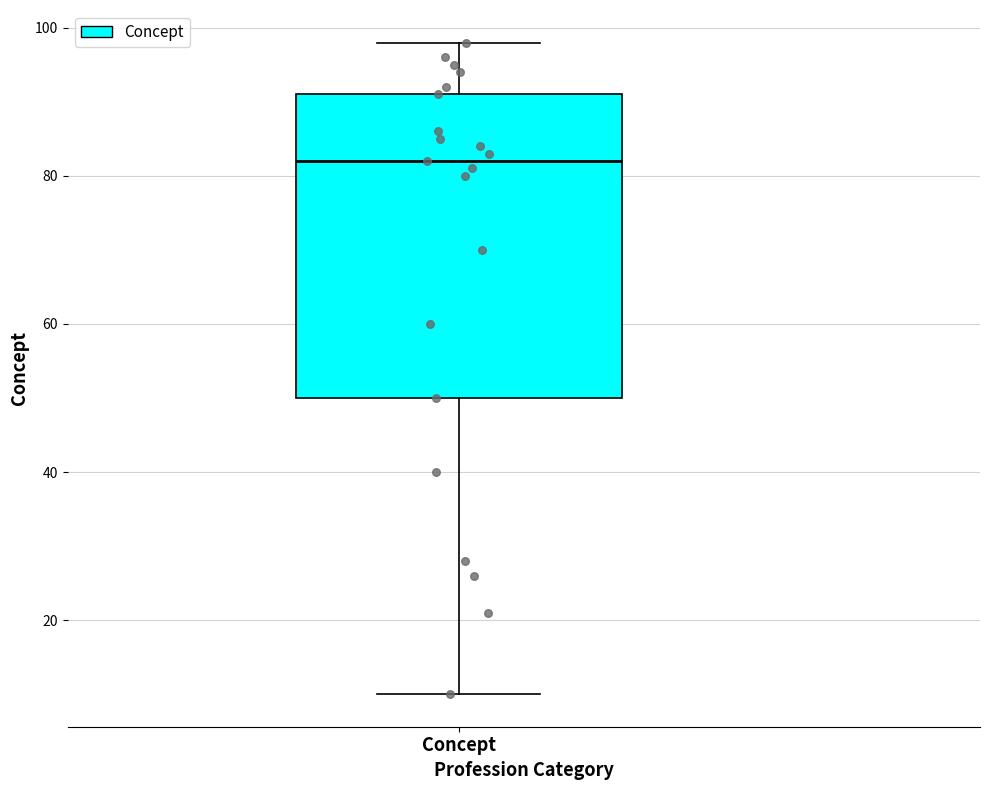

Transcribe this box plot: give where the median line is, the range the box spans, and where the two whiskers end, as read against the y-axis. The values are not printed on the chart, so give them approximately, as read against the axis.

median 82, box 50 to 92, whiskers 10 to 98